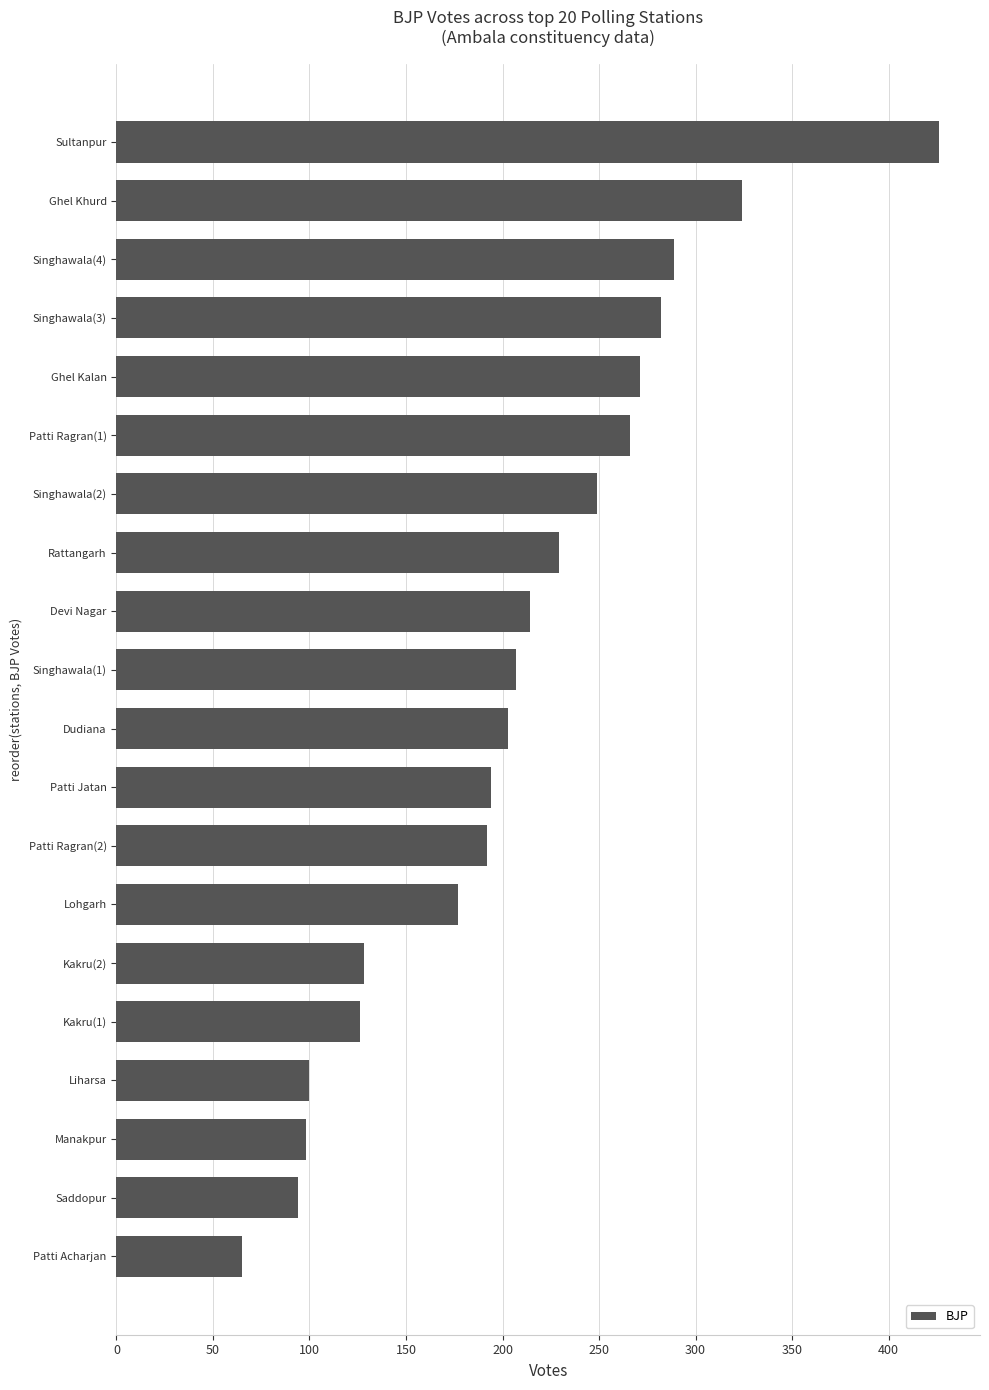

The chart shows a value of 55 at Lohgarh. True or false?

False